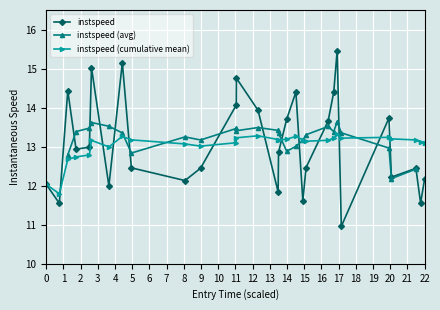

Is this an area chart (filled region under the line)?

No